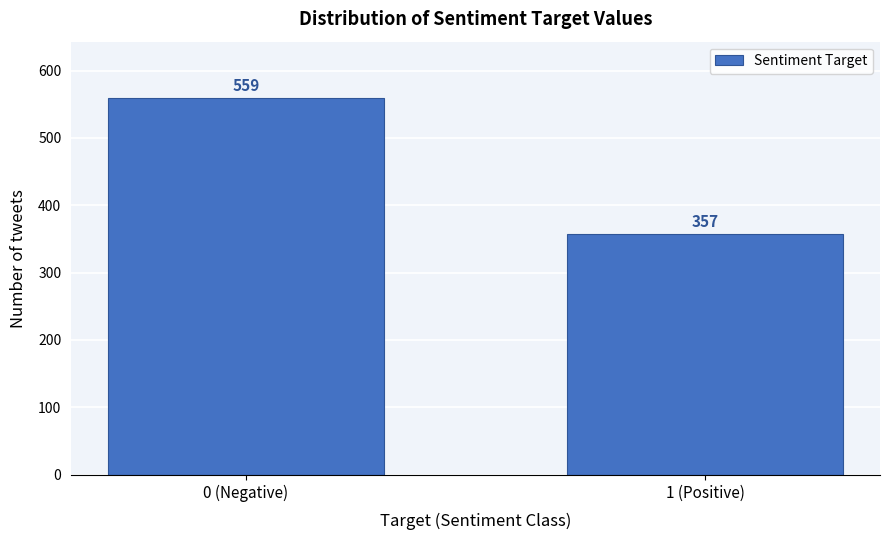

Reading right to left, list all the values displayed in this chart.

357	559